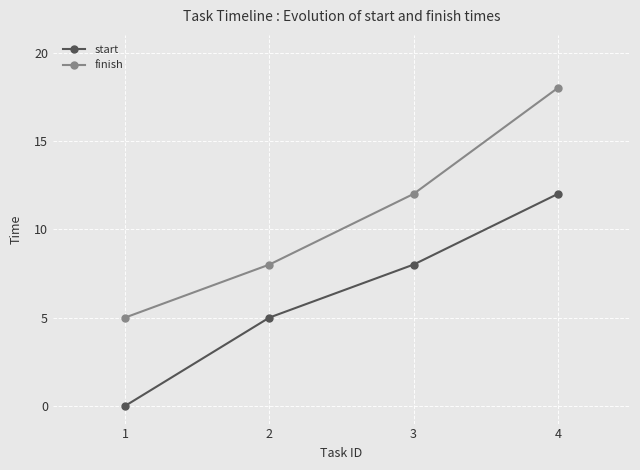

What is the difference between the second highest and minimum values in the start series?

8